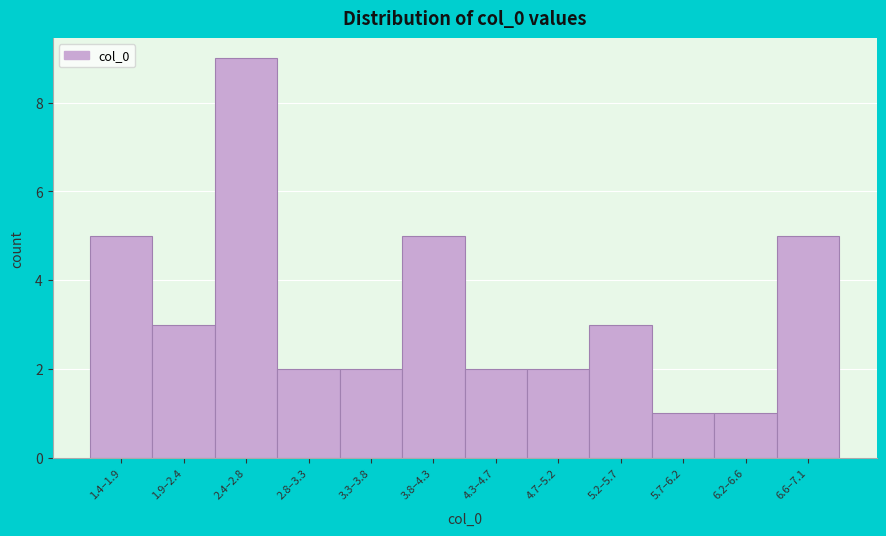

Reading left to right, transcribe all the data shown in this chart.

1.4–1.9=5	1.9–2.4=3	2.4–2.8=9	2.8–3.3=2	3.3–3.8=2	3.8–4.3=5	4.3–4.7=2	4.7–5.2=2	5.2–5.7=3	5.7–6.2=1	6.2–6.6=1	6.6–7.1=5